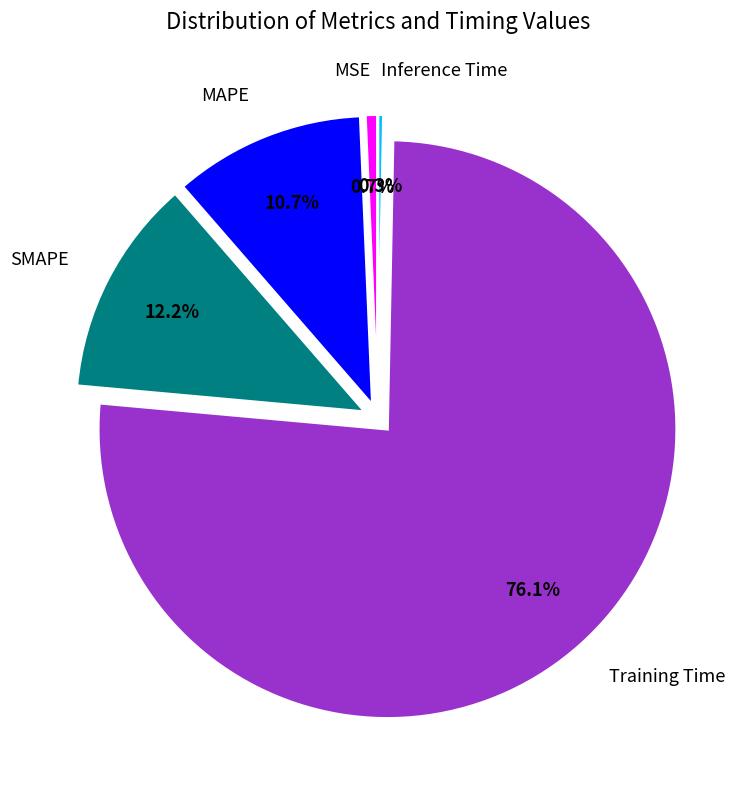

Which category has the biggest portion of the pie?

Training Time